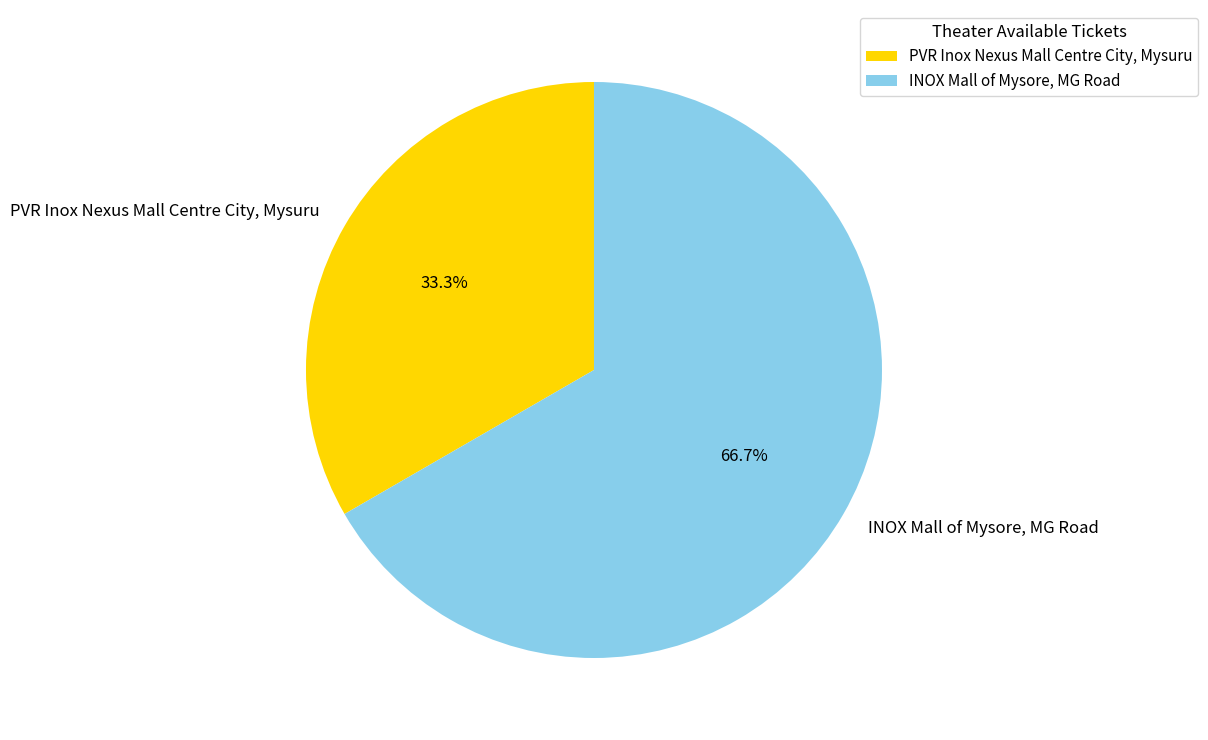

What percentage do INOX Mall of Mysore, MG Road and PVR Inox Nexus Mall Centre City, Mysuru together represent?

100.0%